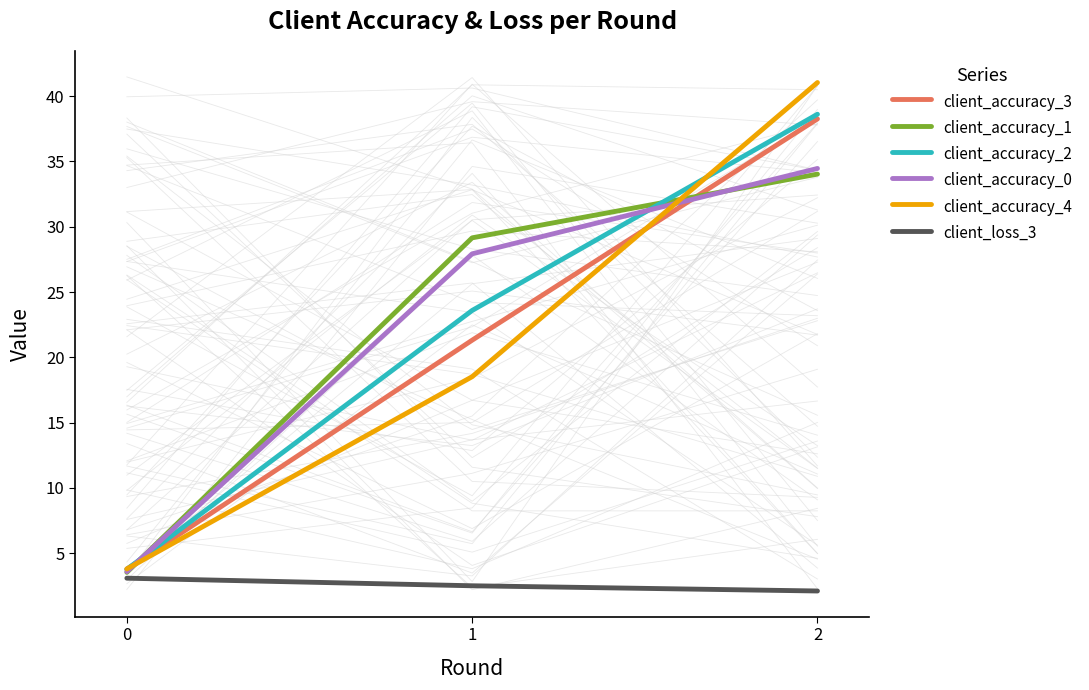

What is the difference between the highest and lowest values at 0?

0.7